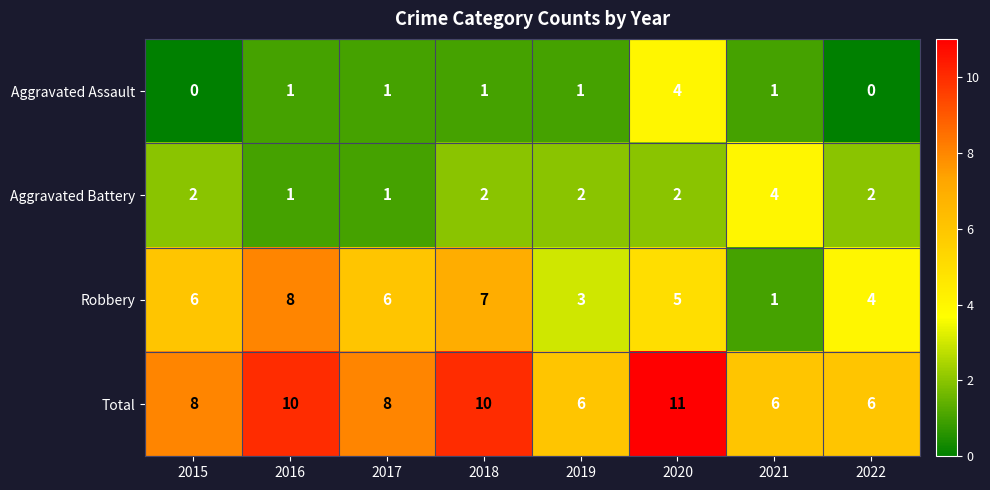

The value of Aggravated Assault at 2018 is 2. True or false?

False